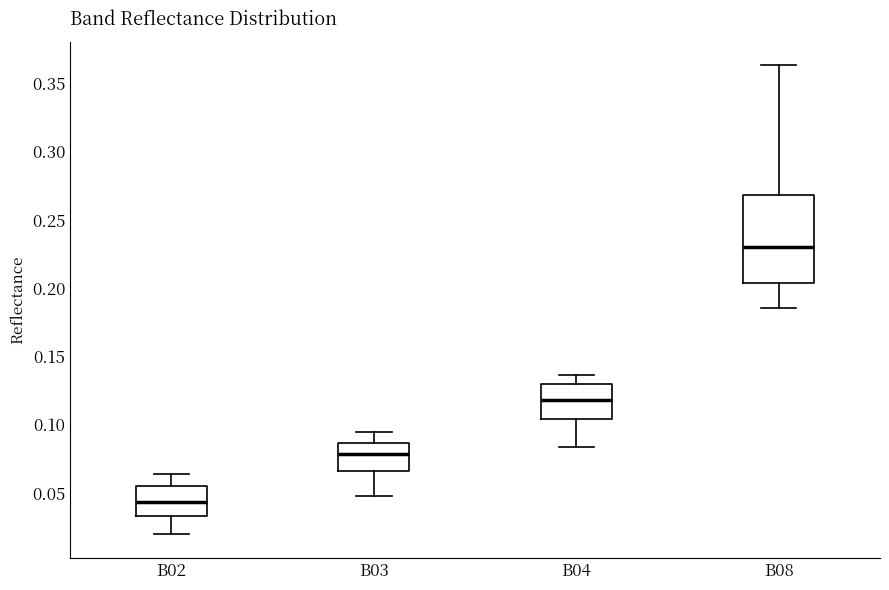

Where does the upper whisker of the box for B08 end on the y-axis? The values are not printed on the chart, so give them approximately, as read against the axis.

0.365